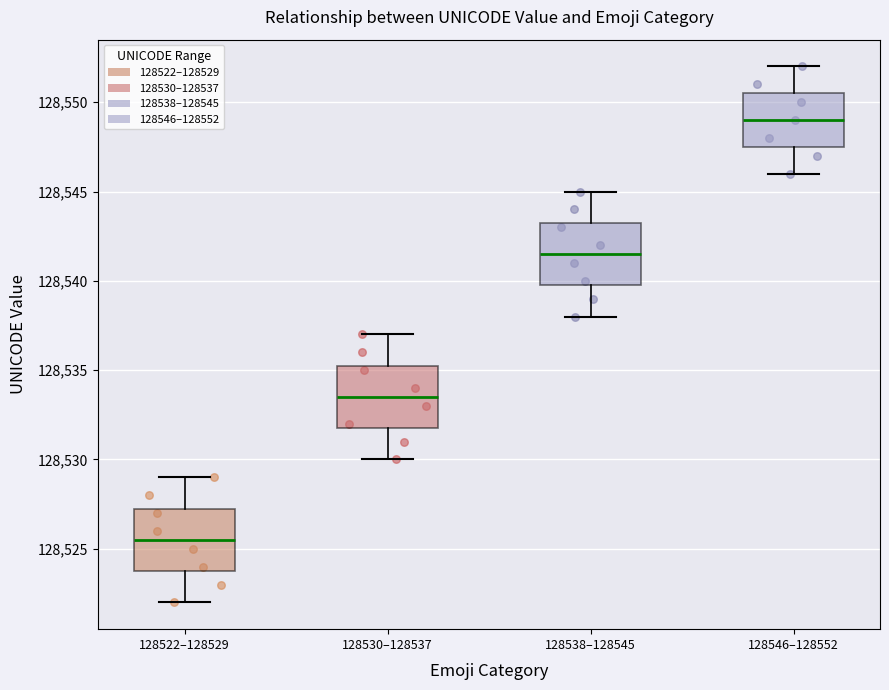

Reading left to right, read every box against the y-axis: the position of its median line, the range the box covers, and the ends of its whiskers. The values are not printed on the chart, so give them approximately, as read against the axis.

128522–128529: median 128525.5, box 128524.0 to 128527.5, whiskers 128522.0 to 128529.0
128530–128537: median 128533.5, box 128532.0 to 128535.5, whiskers 128530.0 to 128537.0
128538–128545: median 128541.5, box 128540.0 to 128543.5, whiskers 128538.0 to 128545.0
128546–128552: median 128549.0, box 128547.5 to 128550.5, whiskers 128546.0 to 128552.0